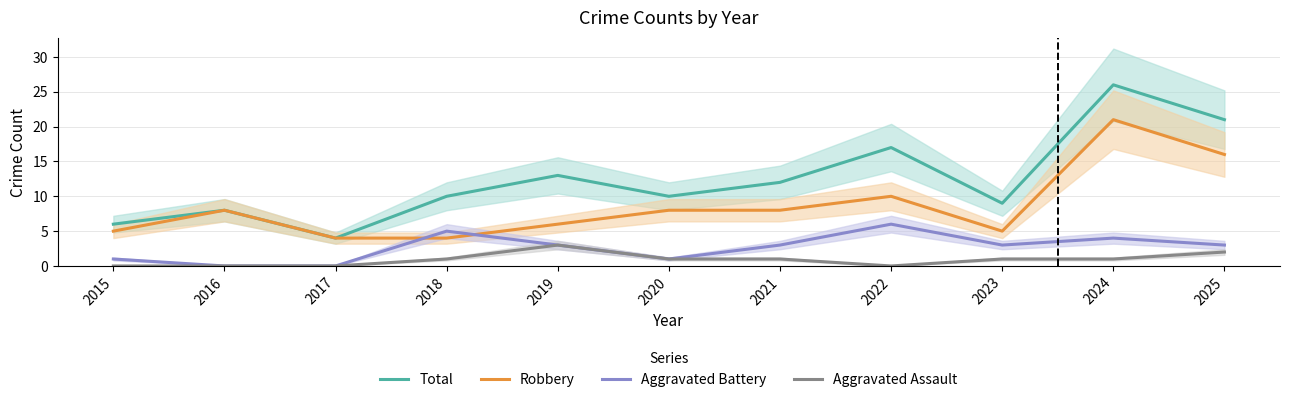

Reading right to left, what are all the values shown in this chart?

Total: 21	26	9	17	12	10	13	10	4	8	6
Robbery: 16	21	5	10	8	8	6	4	4	8	5
Aggravated Battery: 3	4	3	6	3	1	3	5	0	0	1
Aggravated Assault: 2	1	1	0	1	1	3	1	0	0	0